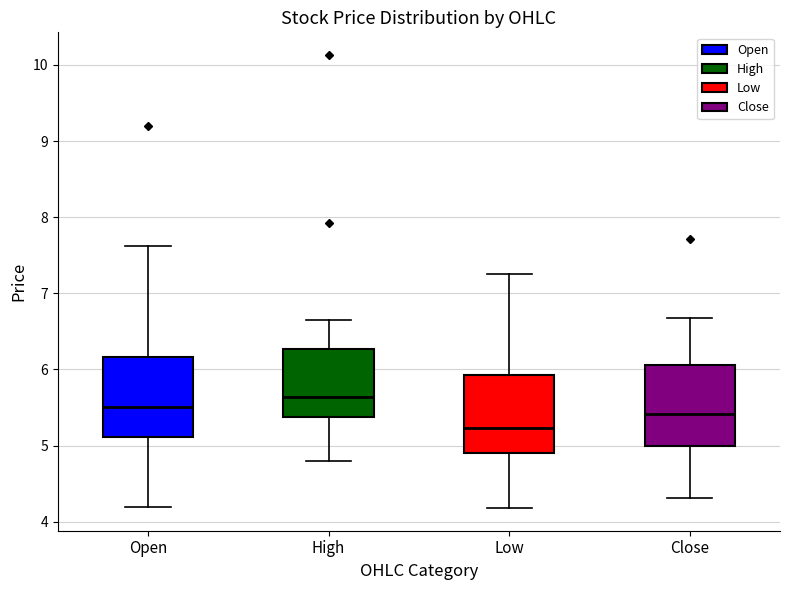

Which box has the lowest median line?

Low